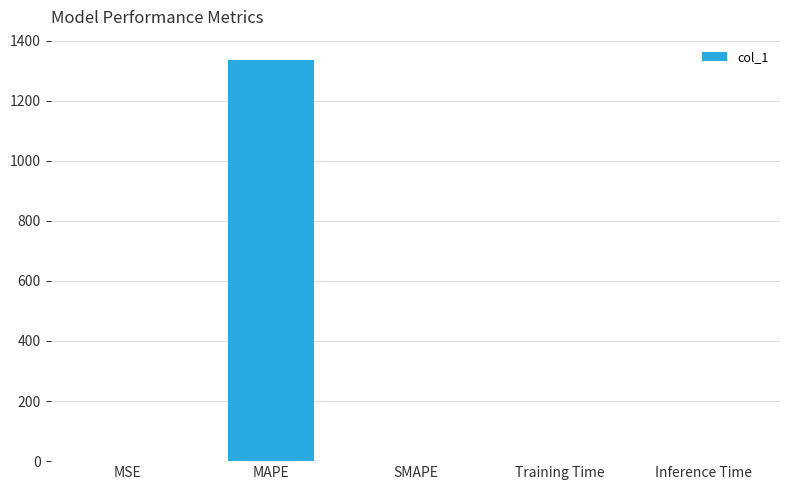

The chart shows a value of 2282.1 at MAPE. True or false?

False